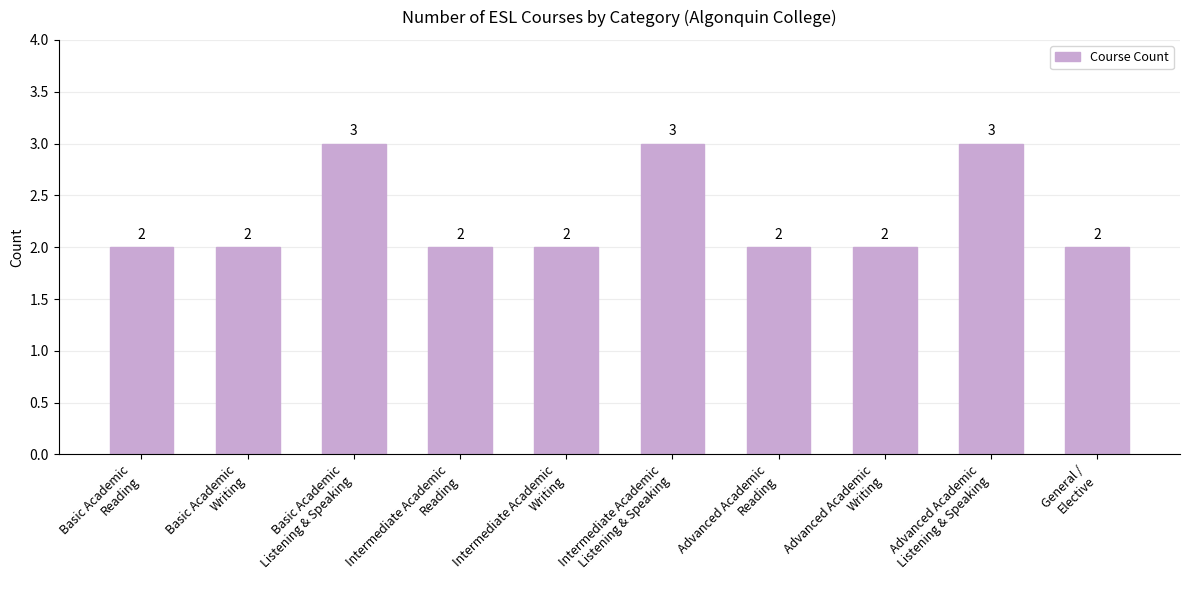

What position from the left is Intermediate Academic
Writing?

5